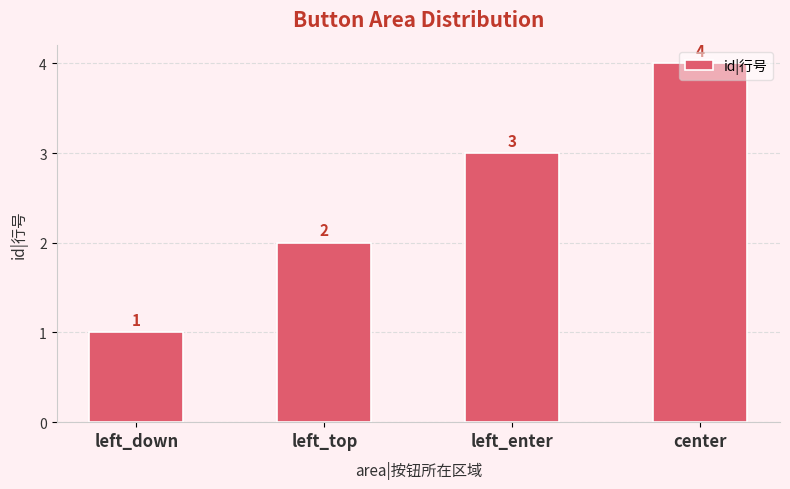

What is the ratio of the value at center to the value at left_top?

2.0